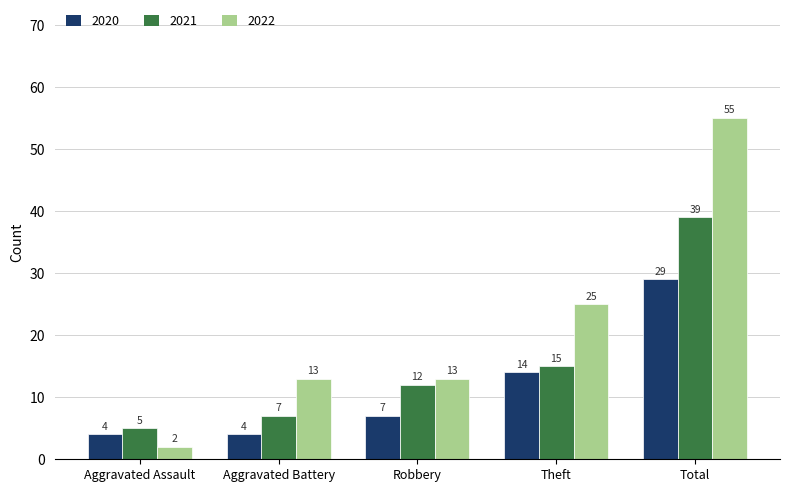

Which series has the widest spread of values?

2022